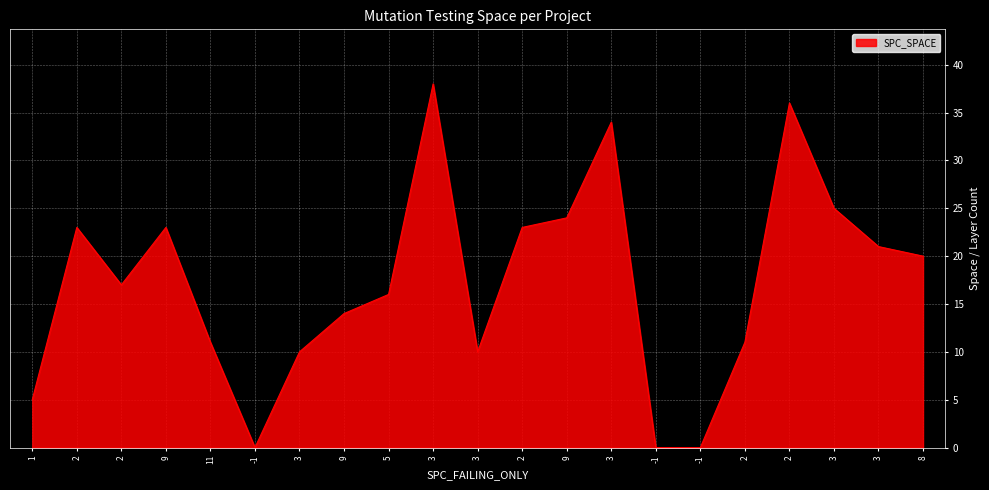

Which has a higher value, 2 or -1?

2